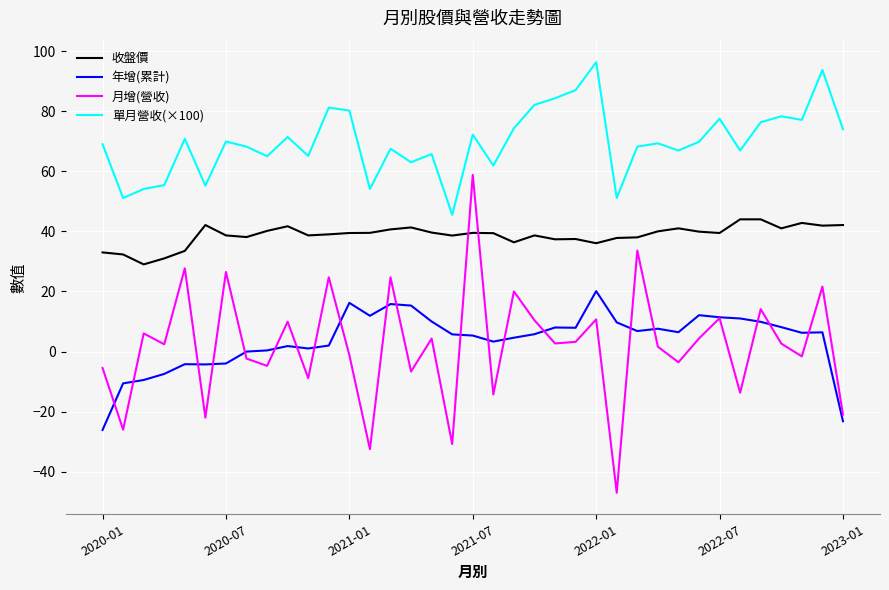

Which series has the largest total across all categories?

單月營收(×100)